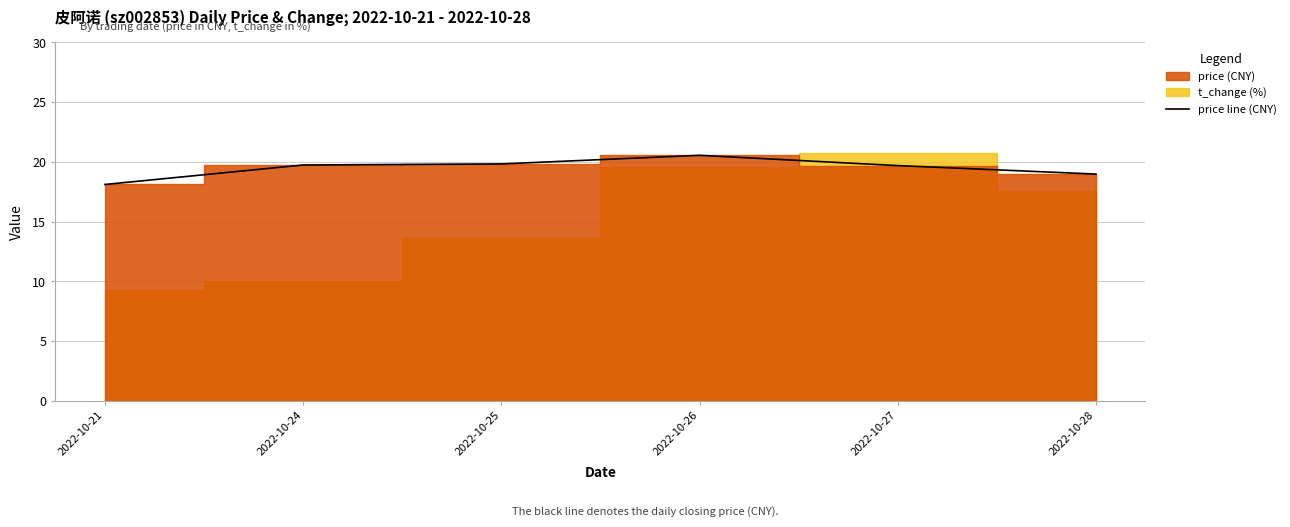

List the labels in order of value, smallest first.

2022-10-21, 2022-10-28, 2022-10-27, 2022-10-24, 2022-10-25, 2022-10-26